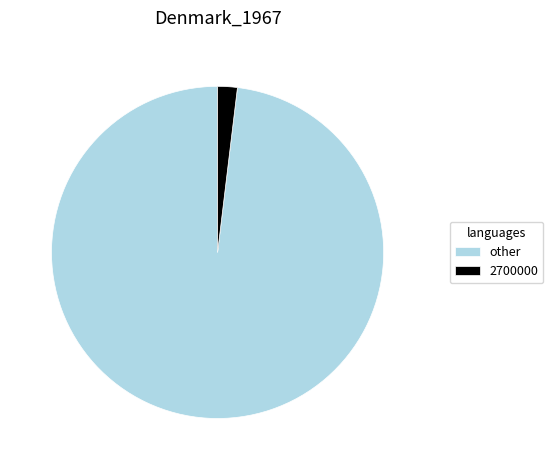

Between 2700000 and other, which is larger?

other